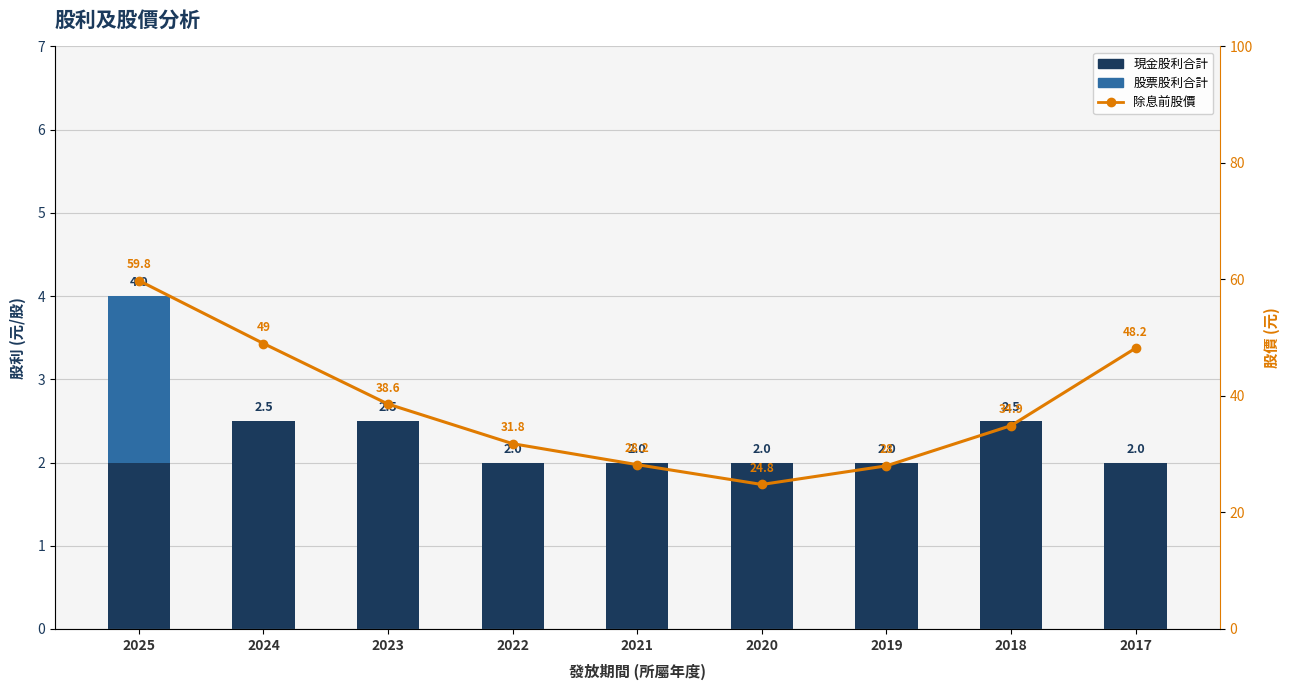

The 股票股利合計 series shows 0.0 at 2023. True or false?

True